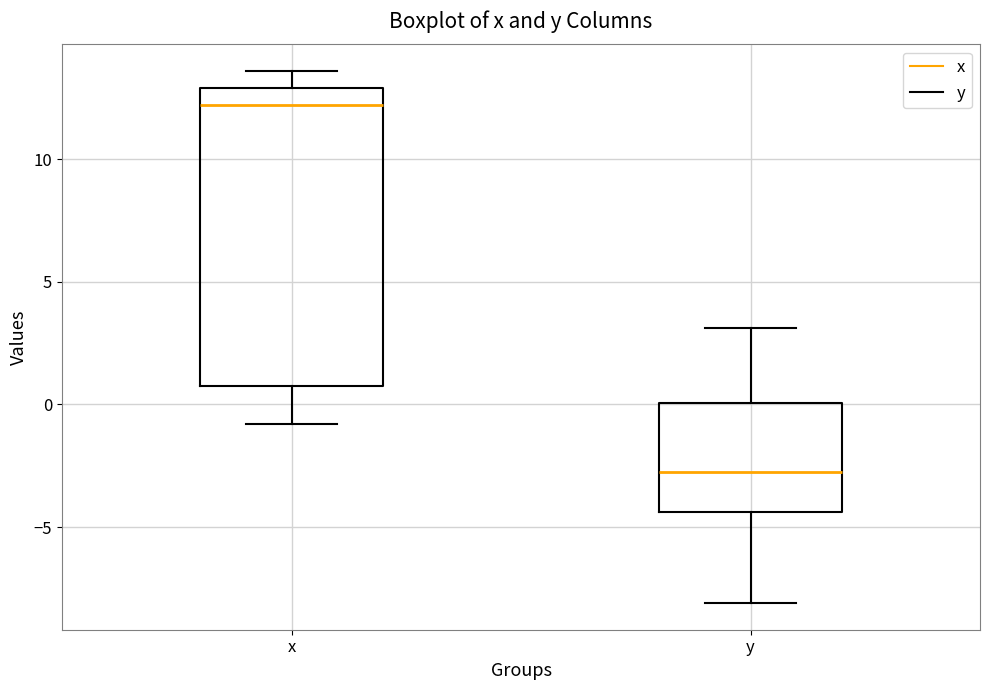

Reading left to right, transcribe this box plot: for each box, give where its median line is, the range the box spans, and where its two whiskers end, as read against the y-axis. The values are not printed on the chart, so give them approximately, as read against the axis.

x: median 12.0, box 1.0 to 13.0, whiskers -1.0 to 13.5
y: median -2.5, box -4.5 to 0.0, whiskers -8.0 to 3.0